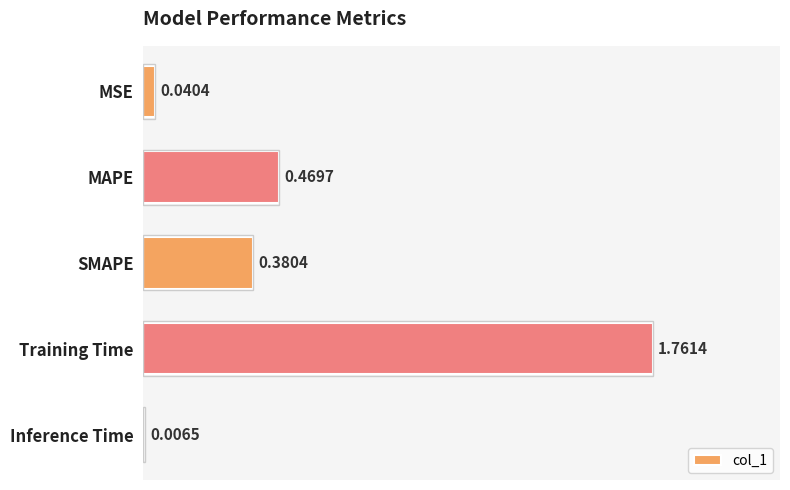

Between MAPE and Training Time, which is larger?

Training Time